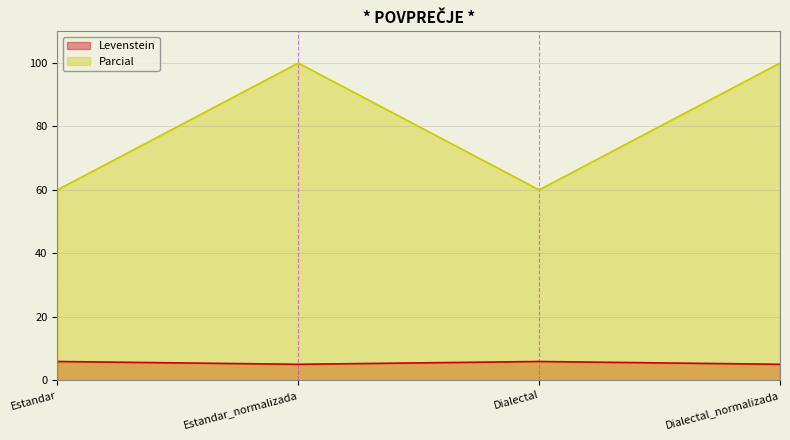

Reading left to right, transcribe all the data shown in this chart.

Levenstein: 5.9	5.0	5.9	5.0
Parcial: 60.0	100.0	60.0	100.0